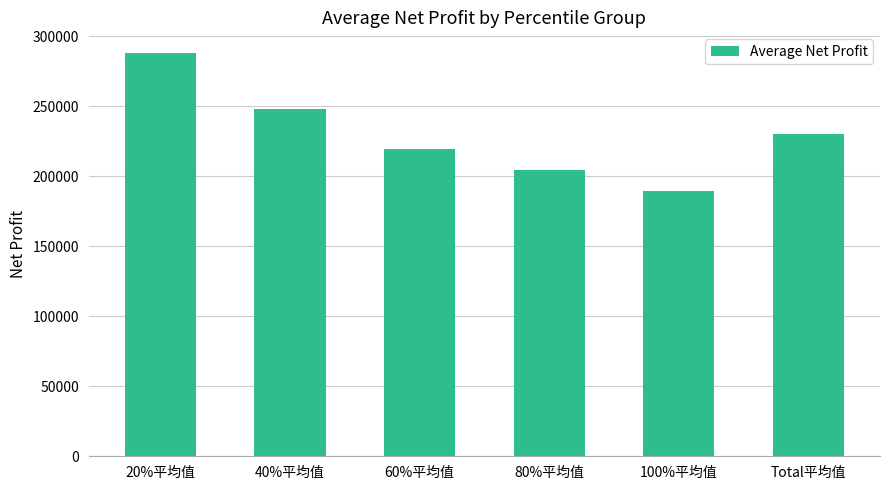

Reading left to right, extract all data points from this chart.

20%平均值=288283.0	40%平均值=247988.3	60%平均值=219299.4	80%平均值=204148.7	100%平均值=189686.5	Total平均值=229888.3